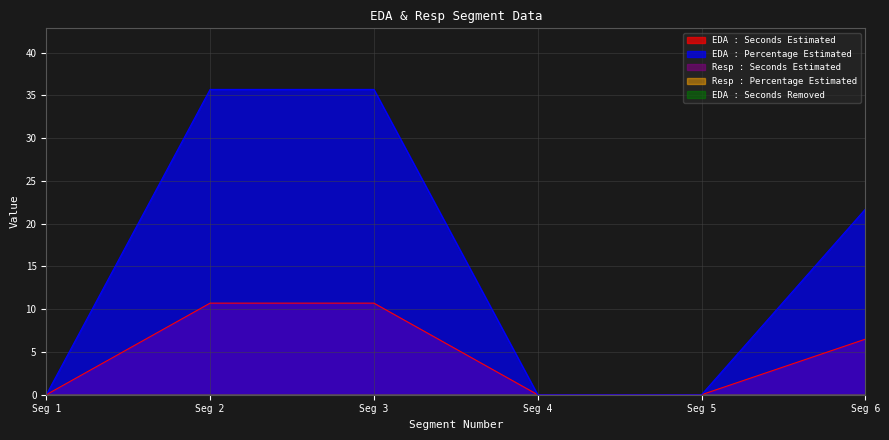

The EDA : Seconds Removed series shows 0.0 at 6. True or false?

True